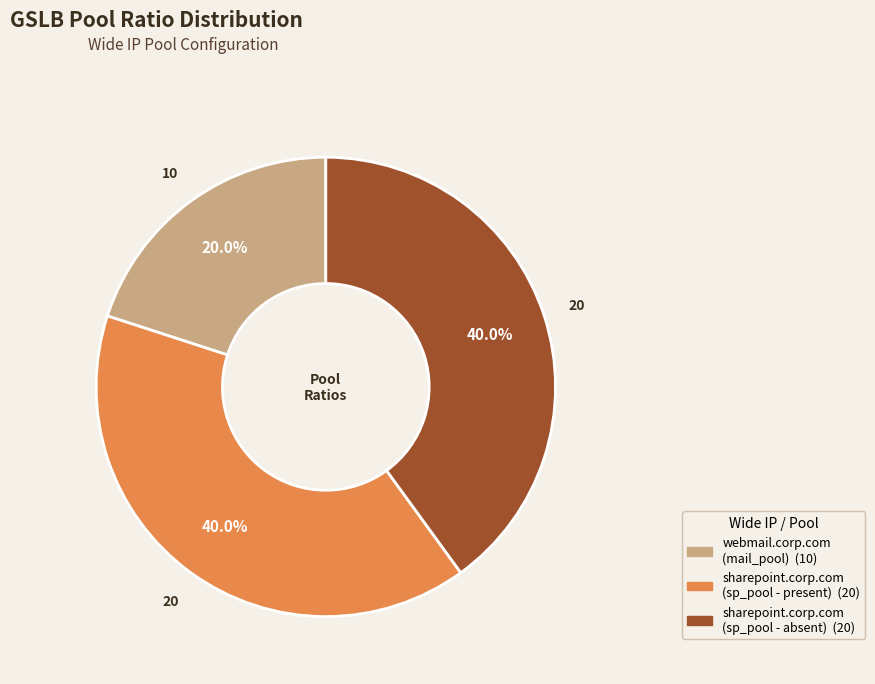

What is the smallest slice in the pie chart?

webmail.corp.com (mail_pool)